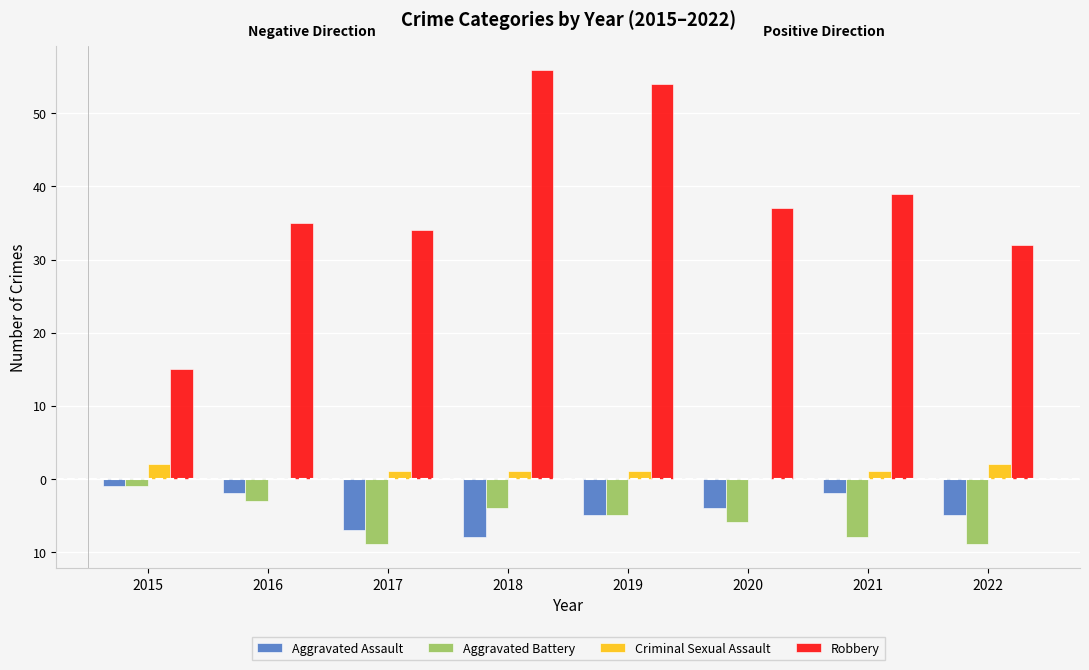

Which series has the largest range (max minus min)?

Robbery